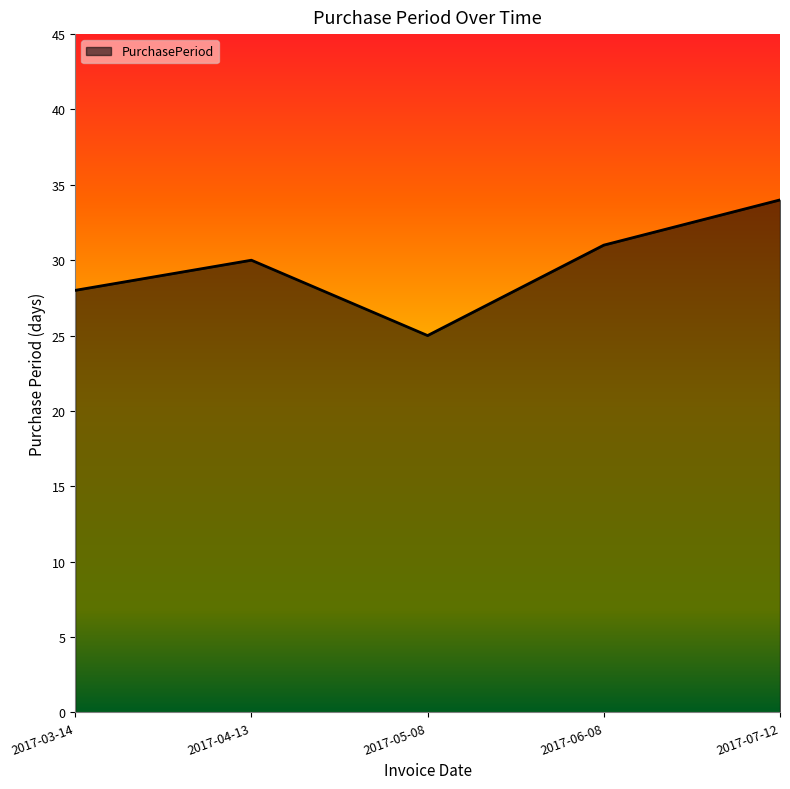

List the labels in order of value, smallest first.

2017-05-08, 2017-03-14, 2017-04-13, 2017-06-08, 2017-07-12